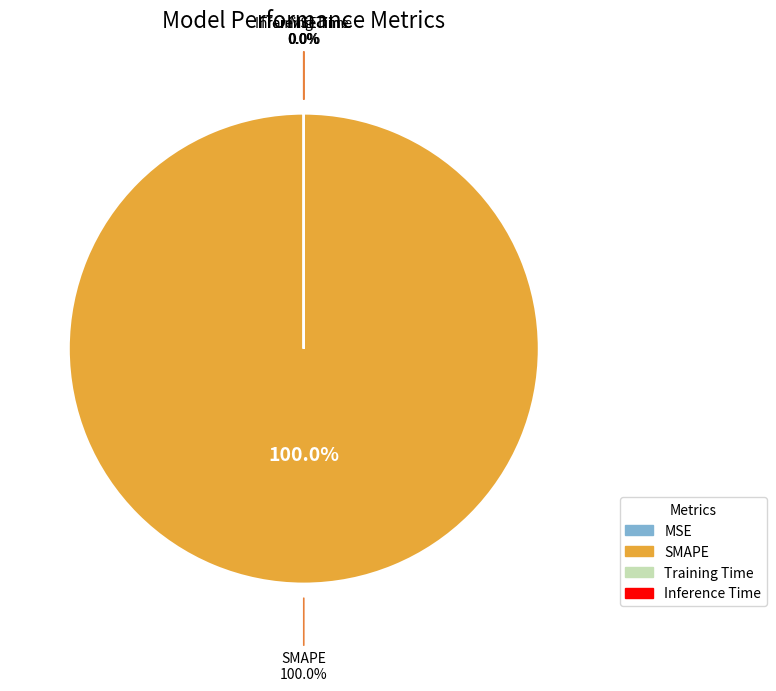

What percentage is the SMAPE slice, to the nearest percent?

100%